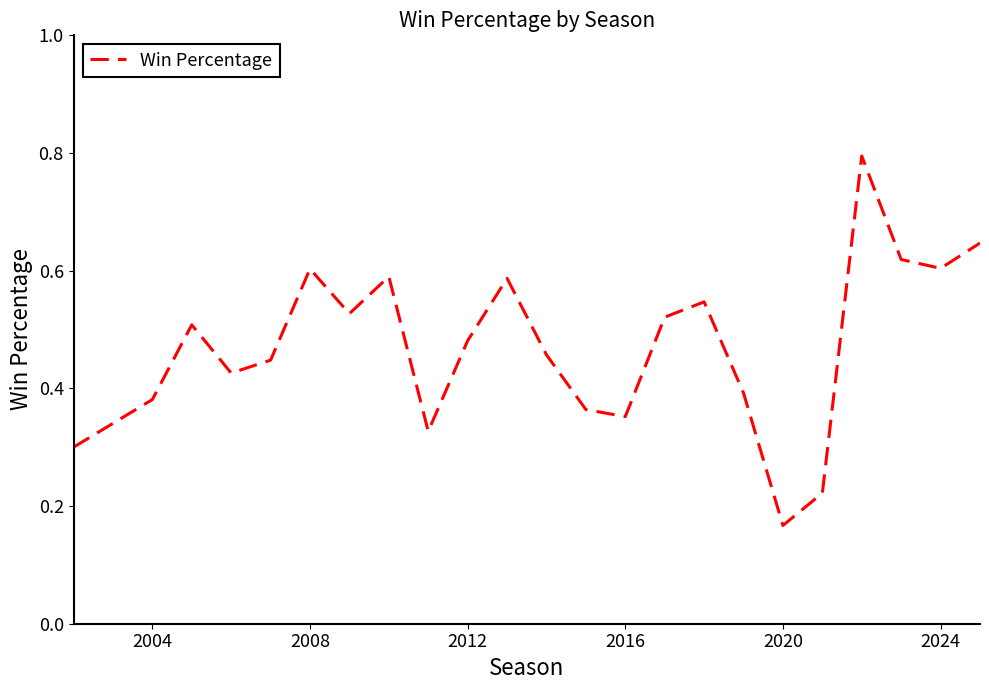

What is the maximum value shown in the chart?

0.8